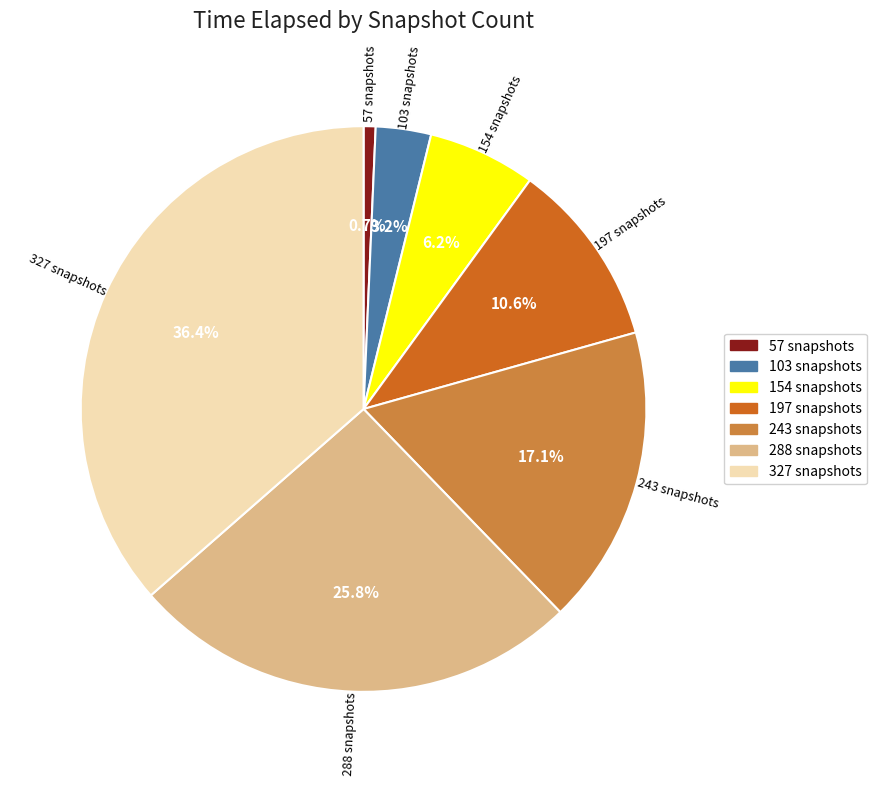

Between 197 snapshots and 103 snapshots, which is larger?

197 snapshots